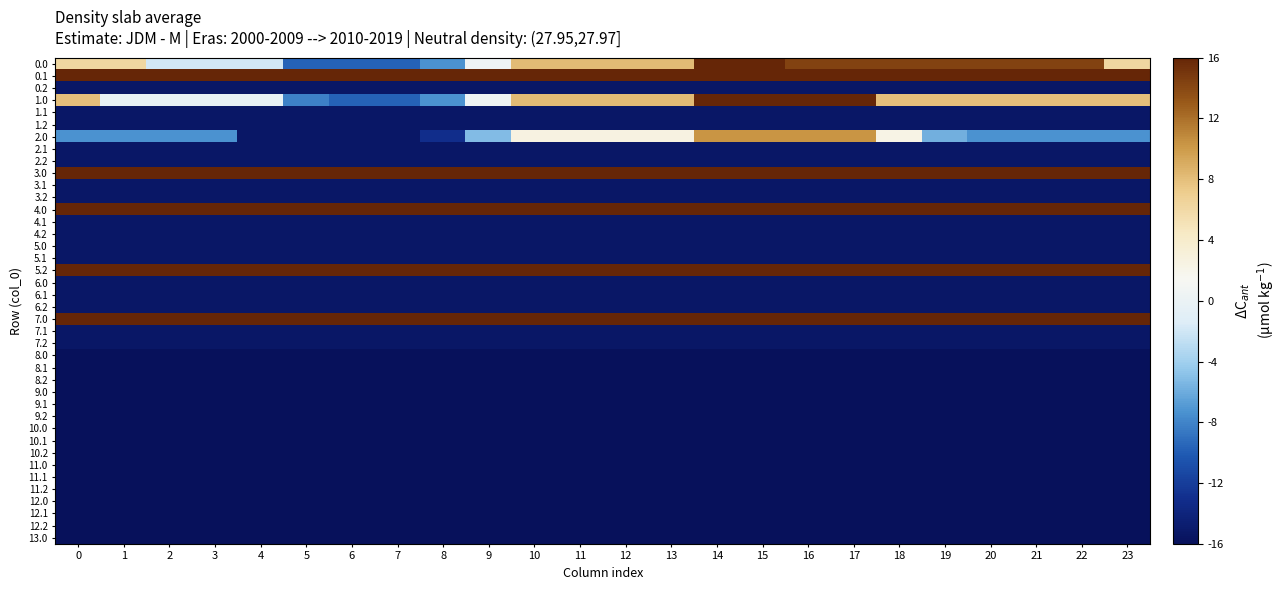

What is the minimum value shown in the chart?

-16.0